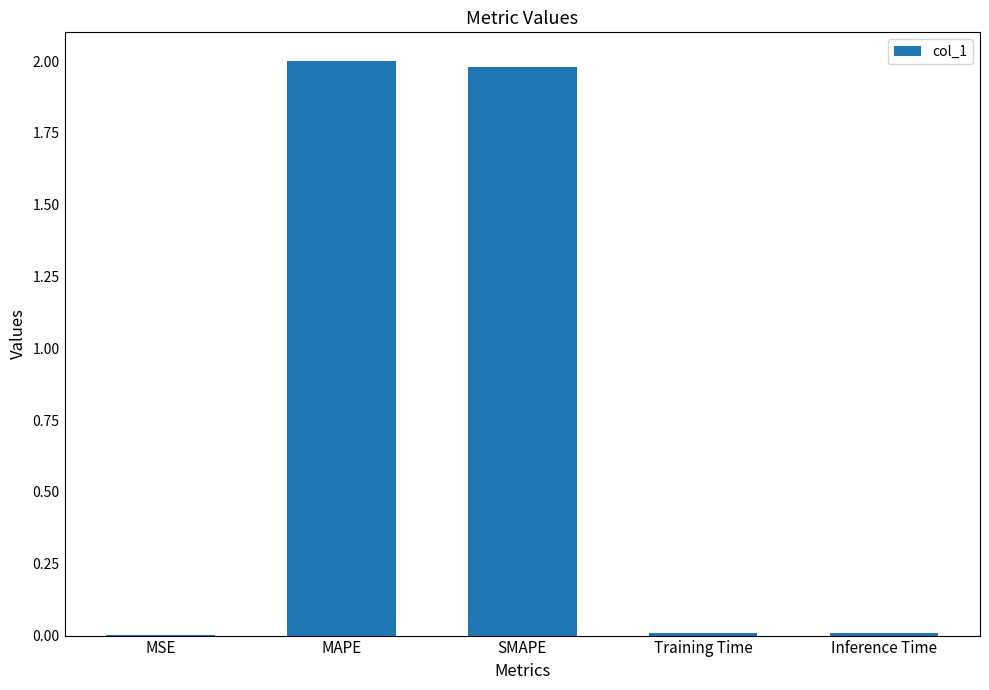

The chart shows a value of 3.6 at MAPE. True or false?

False